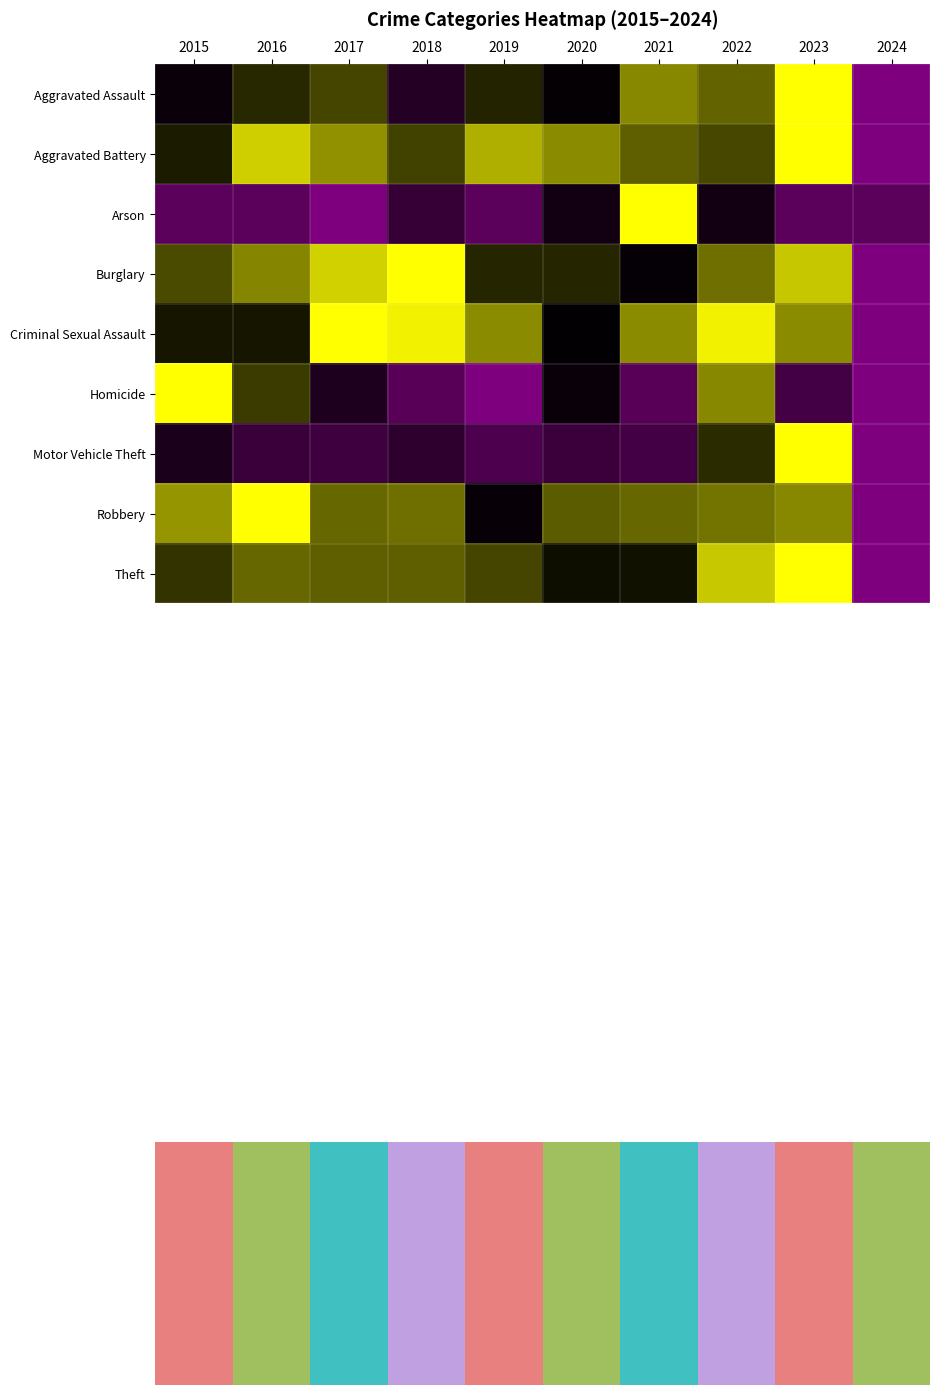

Reading right to left, extract all data points from this chart.

Aggravated Assault: 2024=0.0	2023=1.0	2022=0.7	2021=0.8	2020=0.5	2019=0.6	2018=0.4	2017=0.6	2016=0.6	2015=0.5
Aggravated Battery: 2024=0.0	2023=1.0	2022=0.6	2021=0.7	2020=0.8	2019=0.8	2018=0.6	2017=0.8	2016=0.9	2015=0.6
Arson: 2024=0.1	2023=0.1	2022=0.4	2021=1.0	2020=0.4	2019=0.1	2018=0.3	2017=0.0	2016=0.1	2015=0.1
Burglary: 2024=0.0	2023=0.9	2022=0.7	2021=0.5	2020=0.6	2019=0.6	2018=1.0	2017=0.9	2016=0.8	2015=0.6
Criminal Sexual Assault: 2024=0.0	2023=0.8	2022=1.0	2021=0.8	2020=0.5	2019=0.8	2018=1.0	2017=1.0	2016=0.5	2015=0.5
Homicide: 2024=0.0	2023=0.2	2022=0.8	2021=0.2	2020=0.5	2019=0.0	2018=0.2	2017=0.4	2016=0.6	2015=1.0
Motor Vehicle Theft: 2024=0.0	2023=1.0	2022=0.6	2021=0.2	2020=0.3	2019=0.2	2018=0.3	2017=0.3	2016=0.3	2015=0.4
Robbery: 2024=0.0	2023=0.8	2022=0.7	2021=0.7	2020=0.7	2019=0.5	2018=0.7	2017=0.7	2016=1.0	2015=0.8
Theft: 2024=0.0	2023=1.0	2022=0.9	2021=0.5	2020=0.5	2019=0.6	2018=0.7	2017=0.7	2016=0.7	2015=0.6